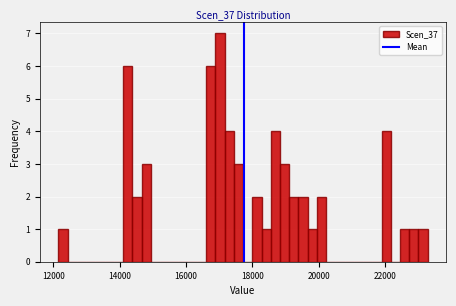

Around what value on the x-axis is the tallest bar? Give the approximate position of its centre, as read against the axis.

17000